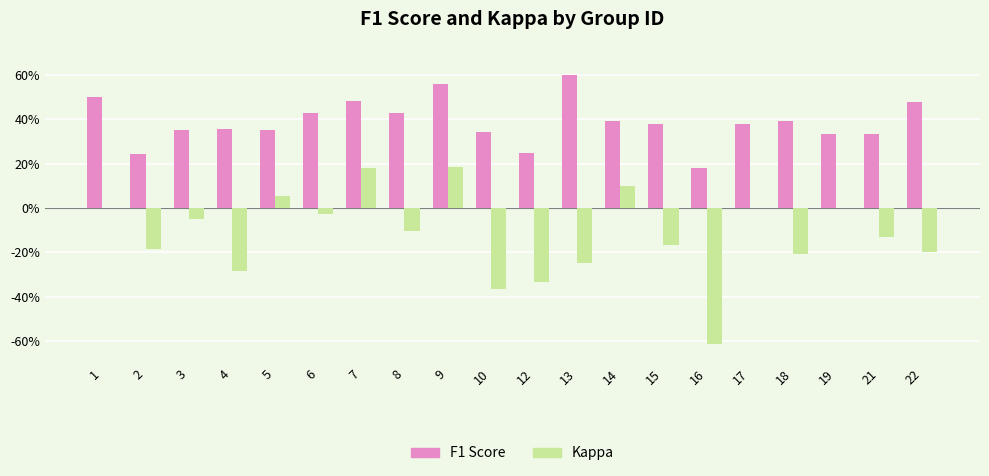

At 19, list the series in order from largest to smallest.

F1 Score, Kappa